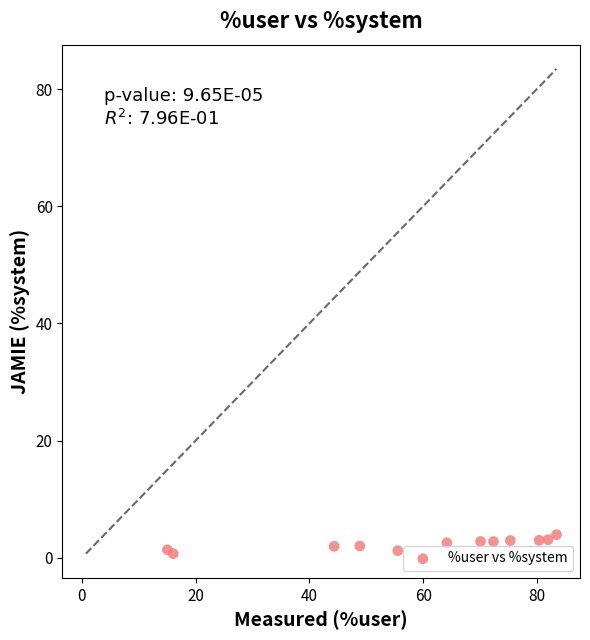

What is the range of Y values (max minus min)?

3.2